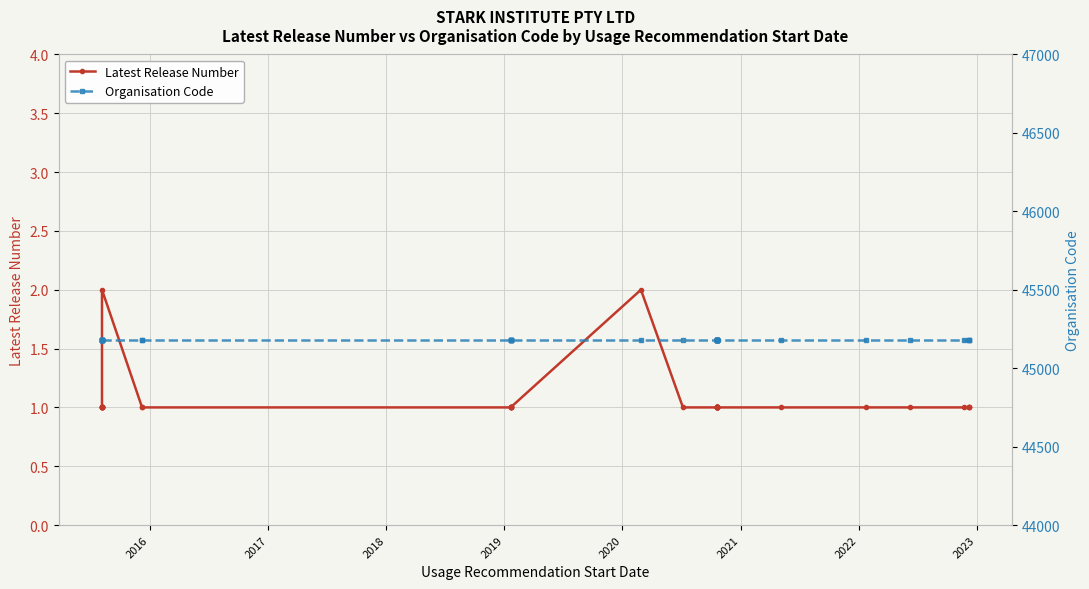

The value of Organisation Code at 14 is 14345. True or false?

False